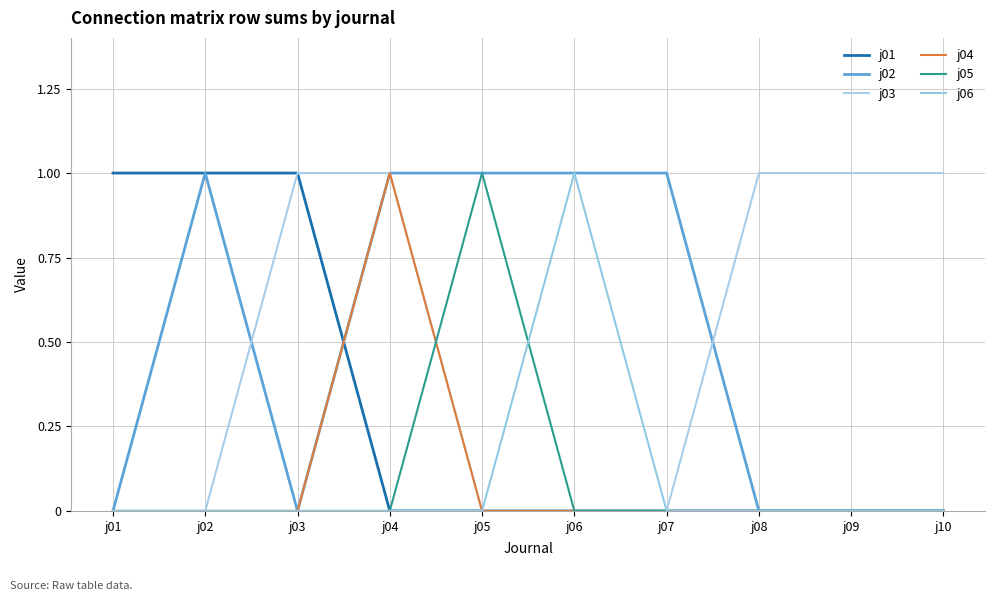

What is the difference between the highest and lowest values at j03?

1